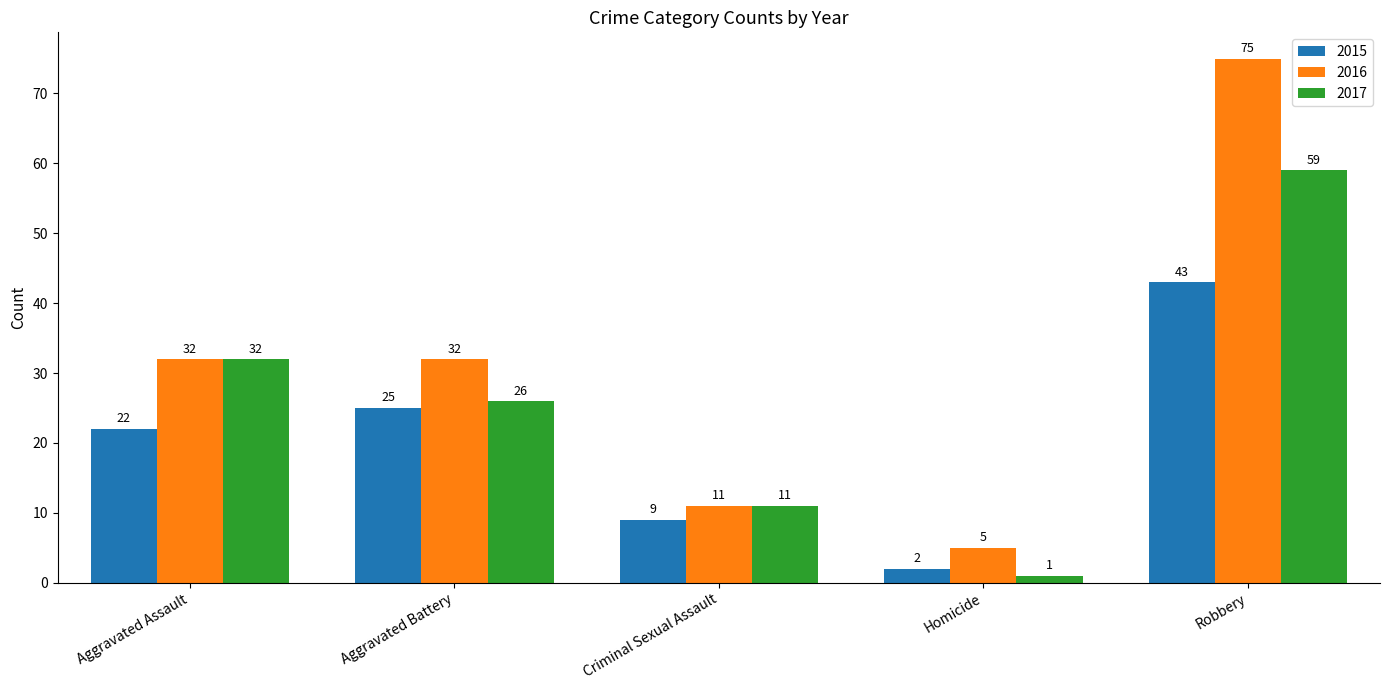

What is the sum of all 2015 values?

101